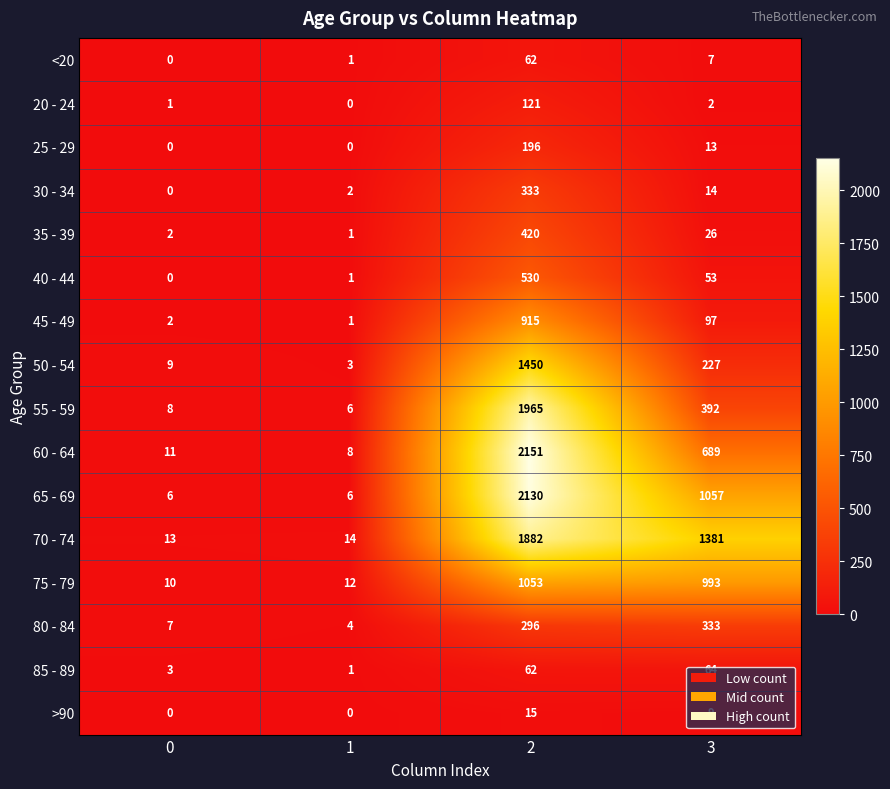

What is the average value of the 80 - 84 series?

160